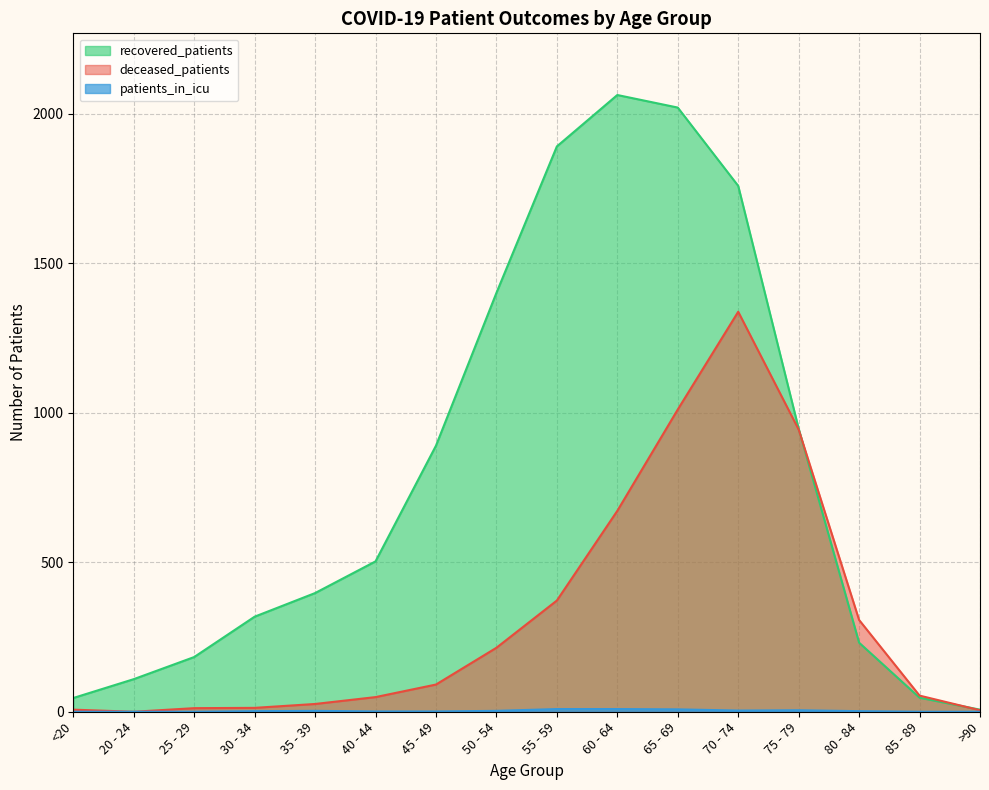

How many values in deceased_patients are above zero?

15